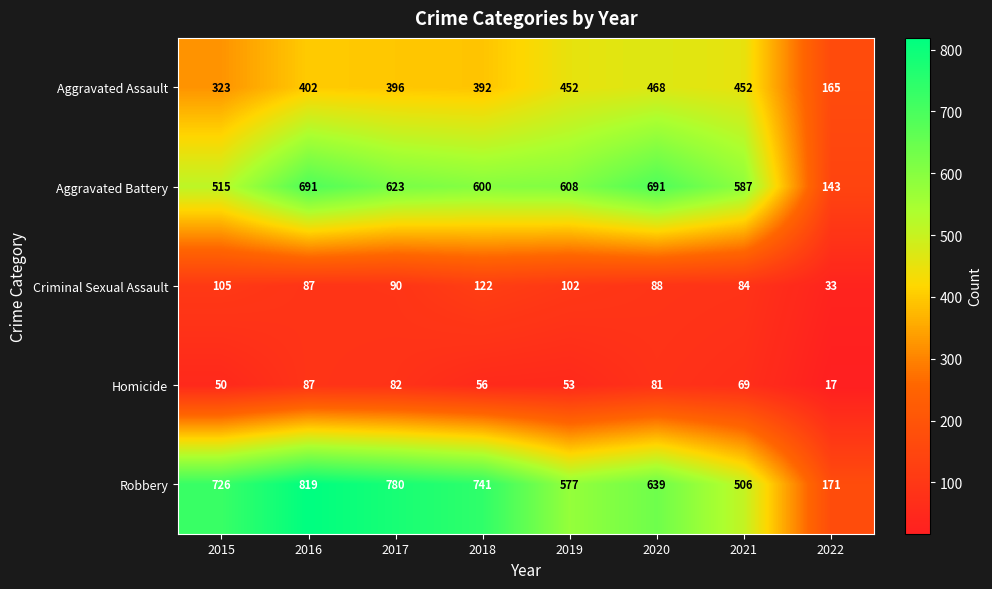

Count the number of categories in the chart.

8